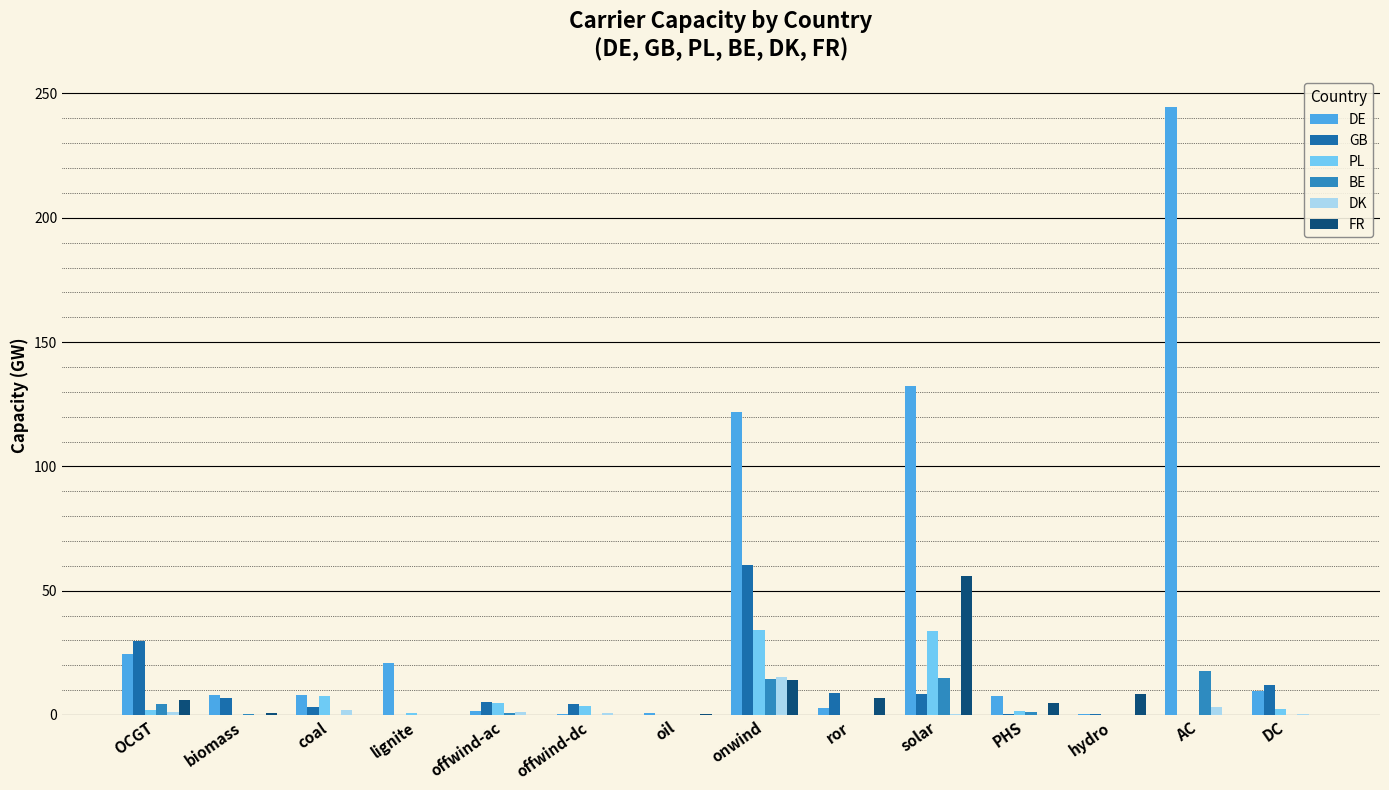

At which category is the sum across all series the highest?

AC